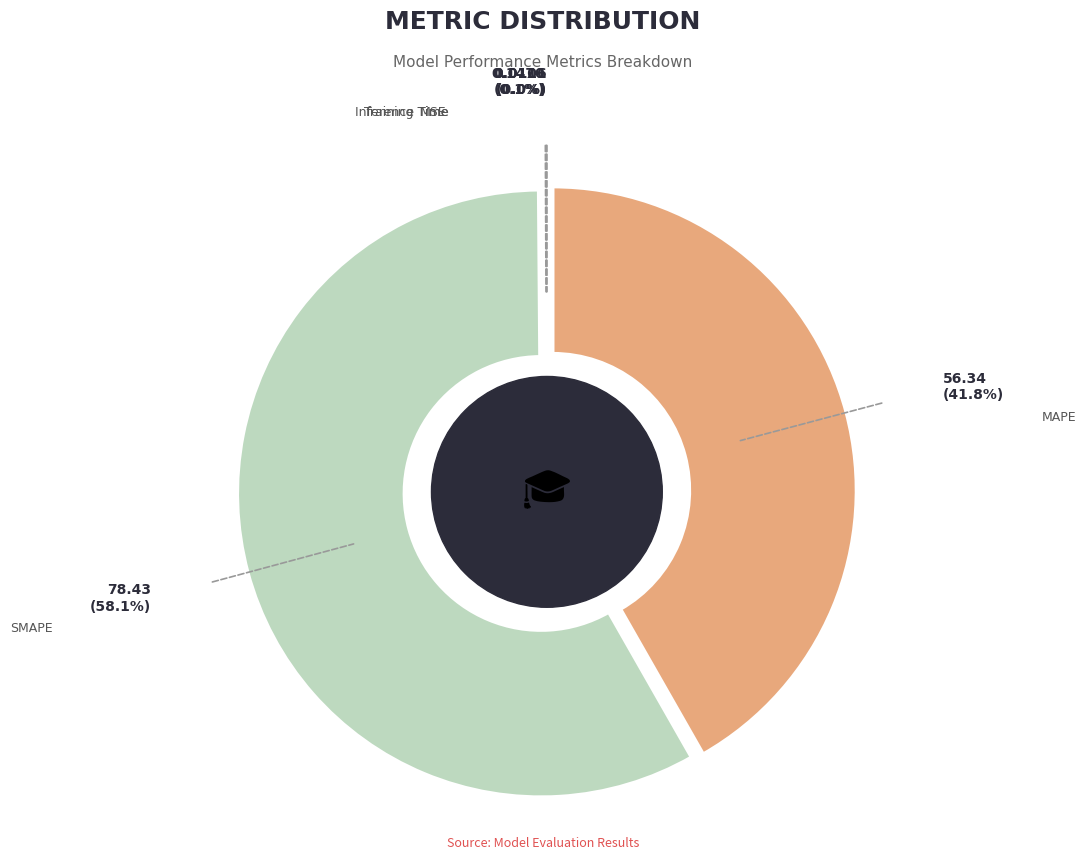

How many slices are in this pie chart?

5